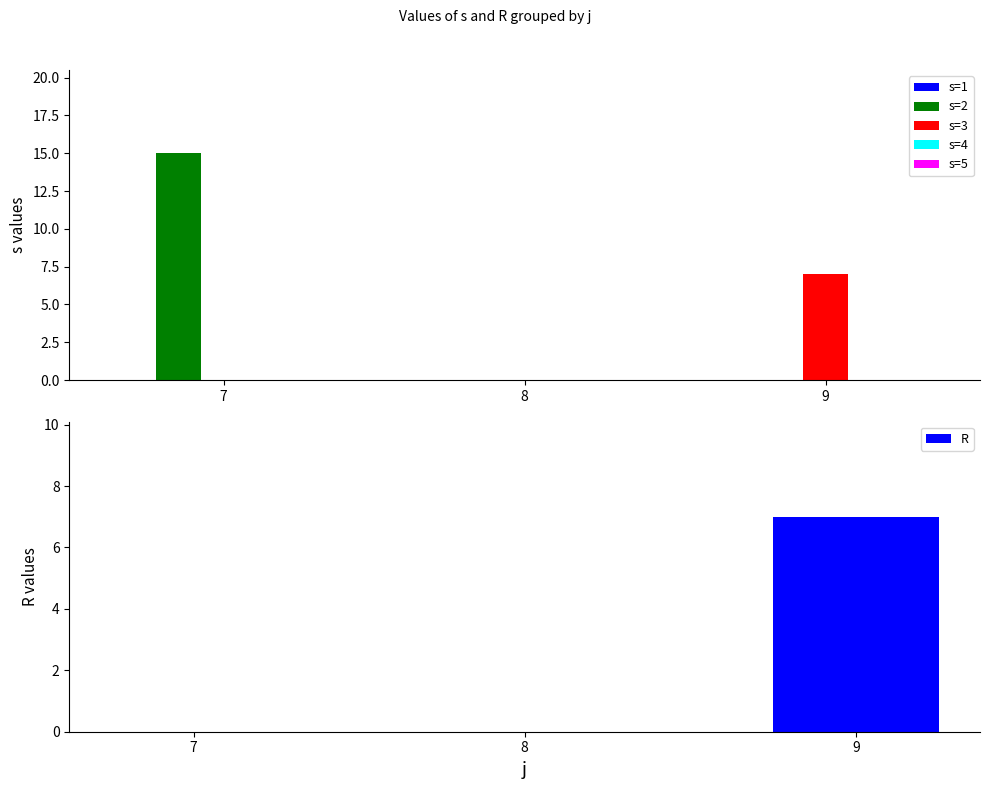

What is the value of the R bar at the 3rd from the left?

7